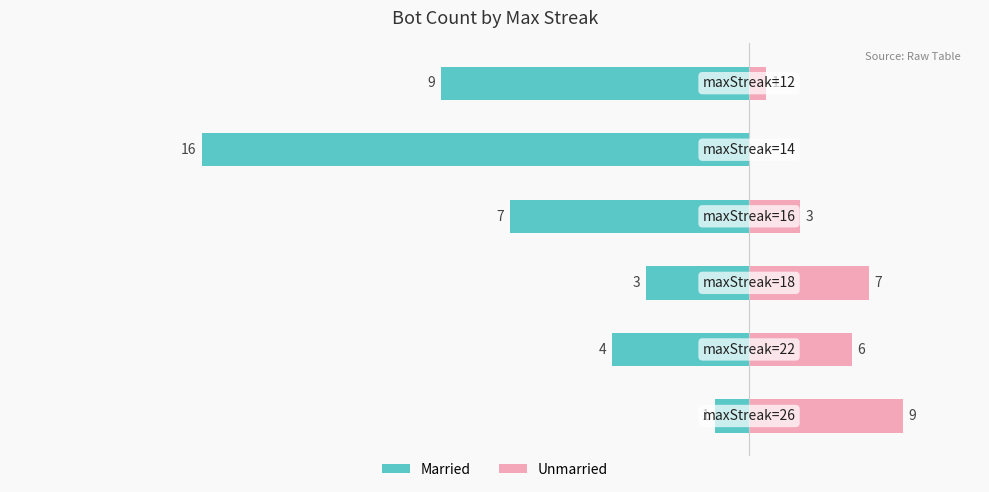

Which series has the largest range (max minus min)?

Married